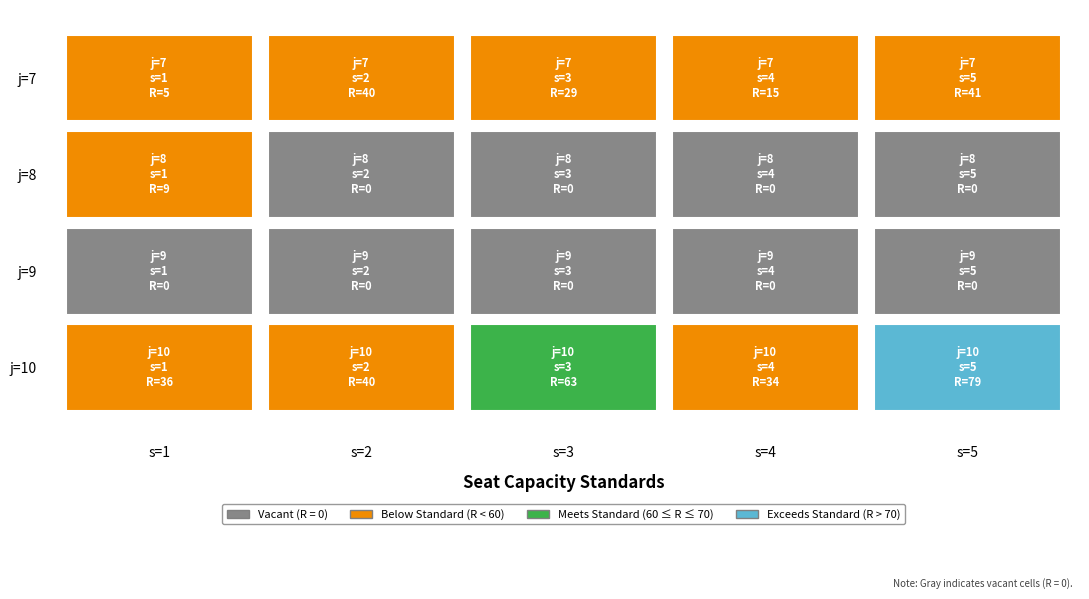

How many values in the 10 series are below 40?

2